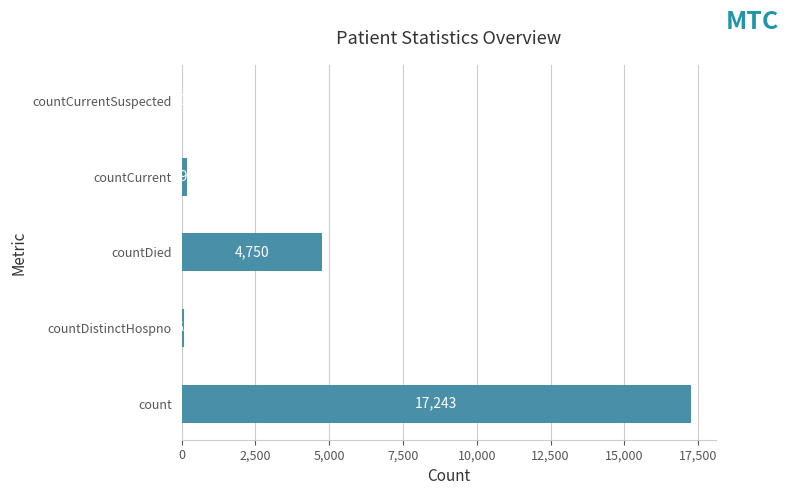

Between count and countDistinctHospno, which is larger?

count